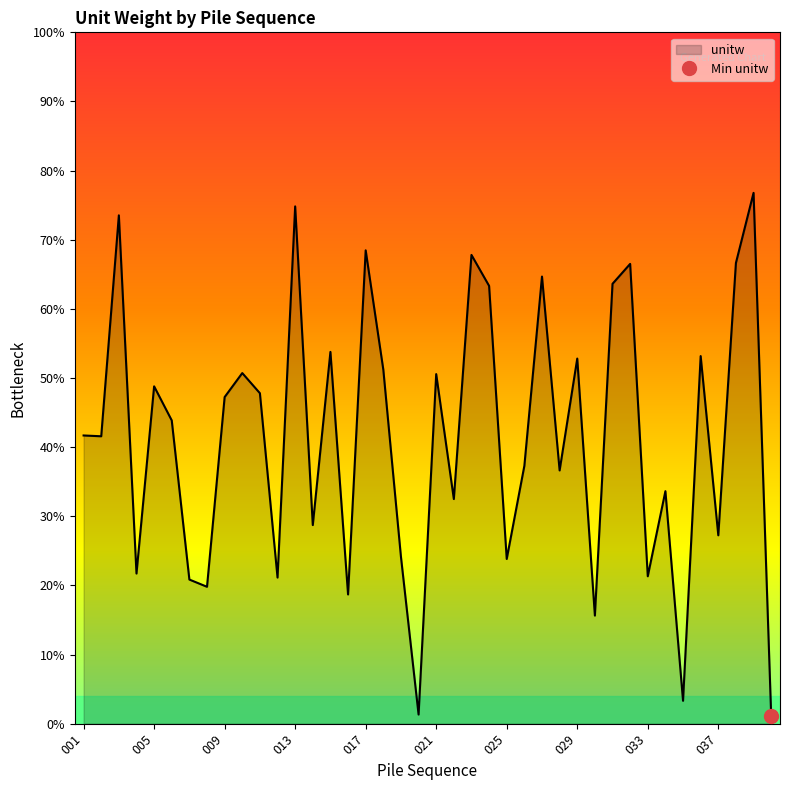

Where is the first local maximum?

003